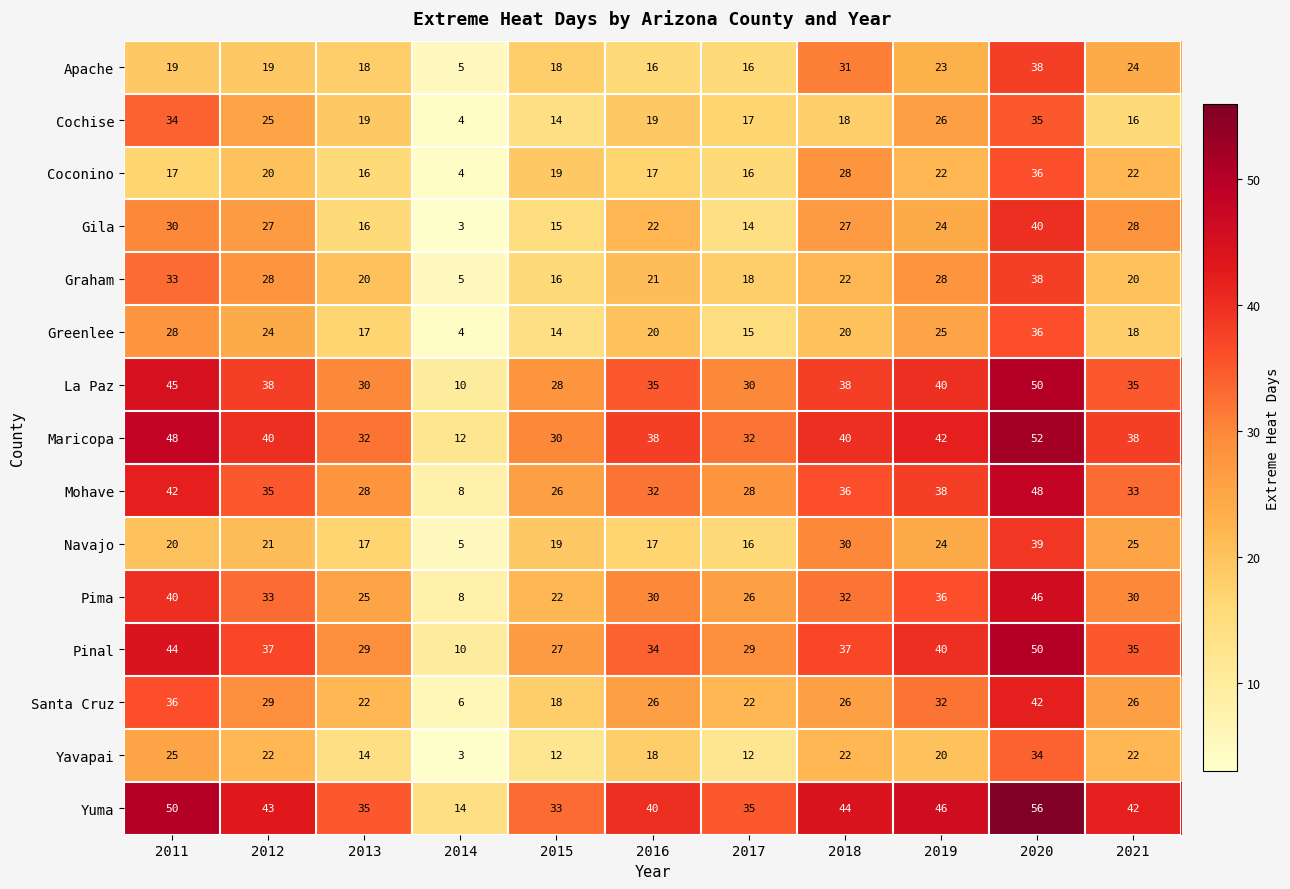

What is the lowest value of the Pinal series?

10